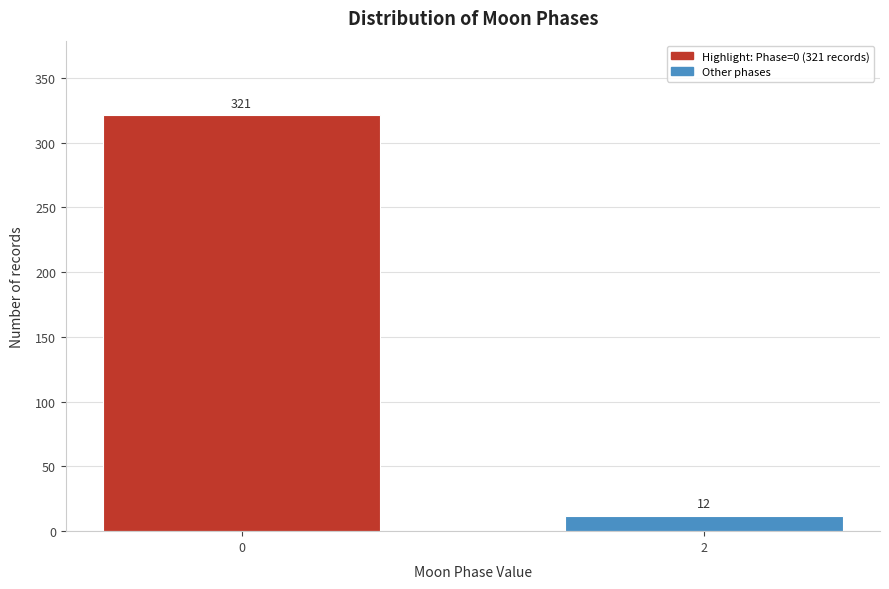

Reading left to right, extract all data points from this chart.

321	12